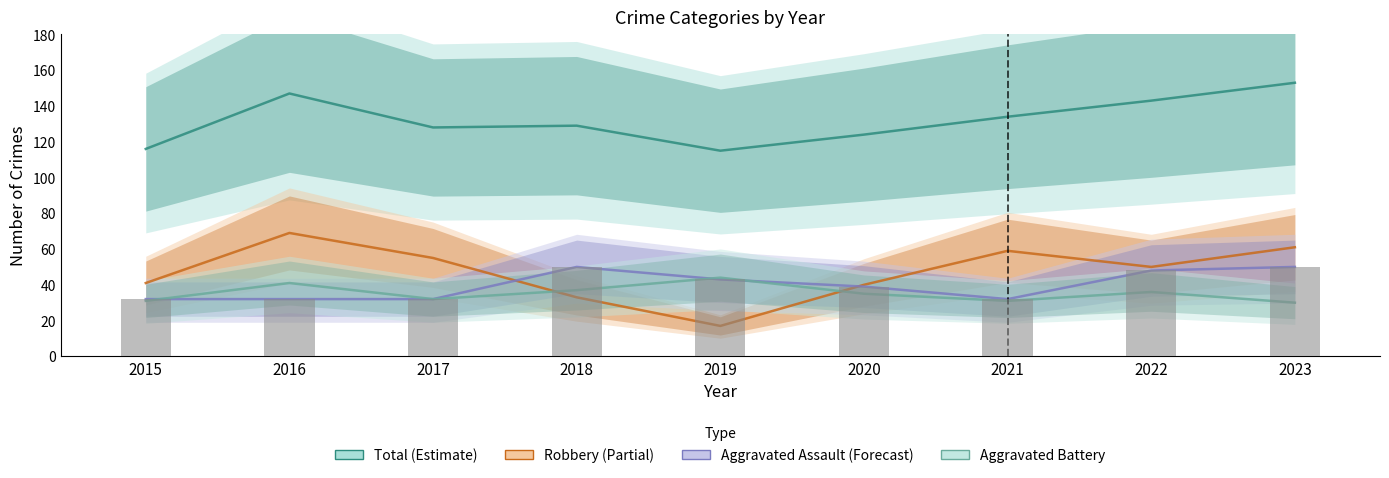

The Aggravated Battery series shows 36 at 2022. True or false?

True